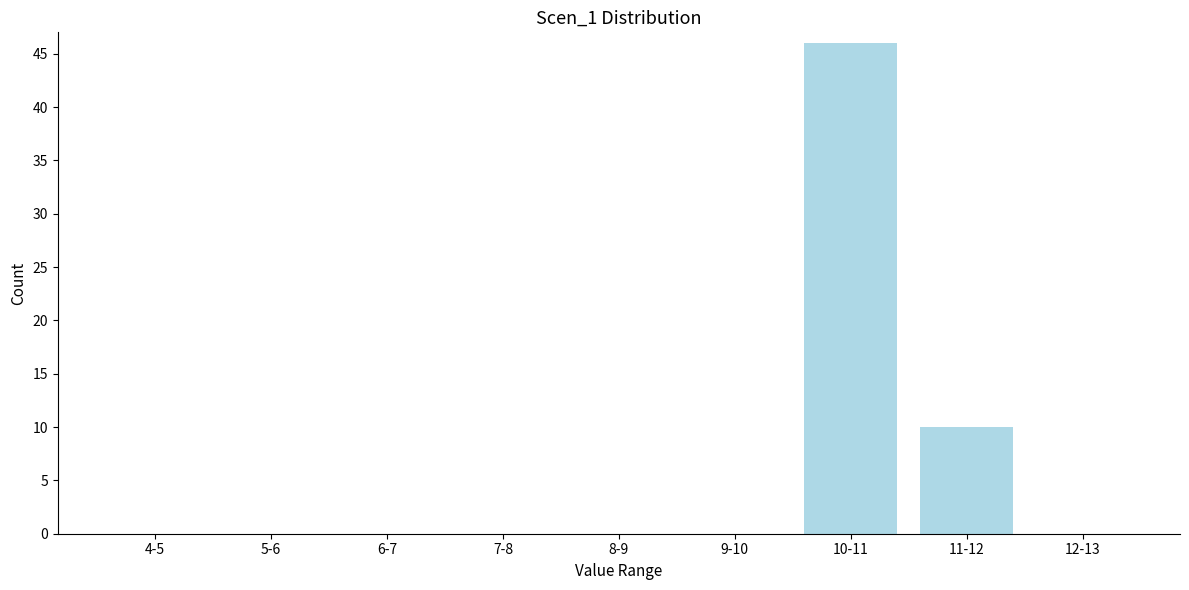

Reading left to right, transcribe all the data shown in this chart.

4-5=0	5-6=0	6-7=0	7-8=0	8-9=0	9-10=0	10-11=46	11-12=10	12-13=0